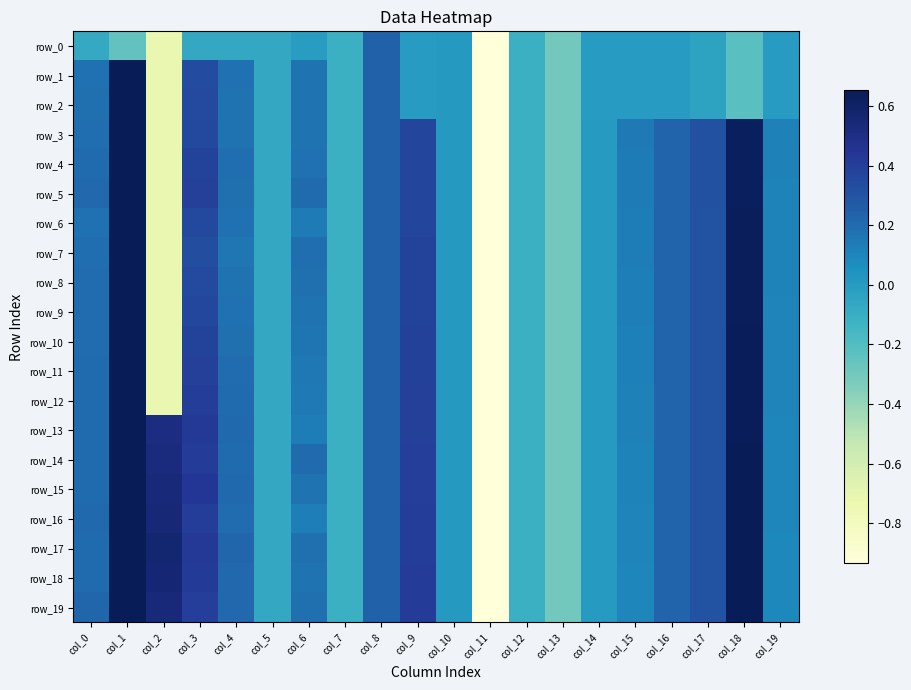

At which label does row_11 first exceed 0?

col_0